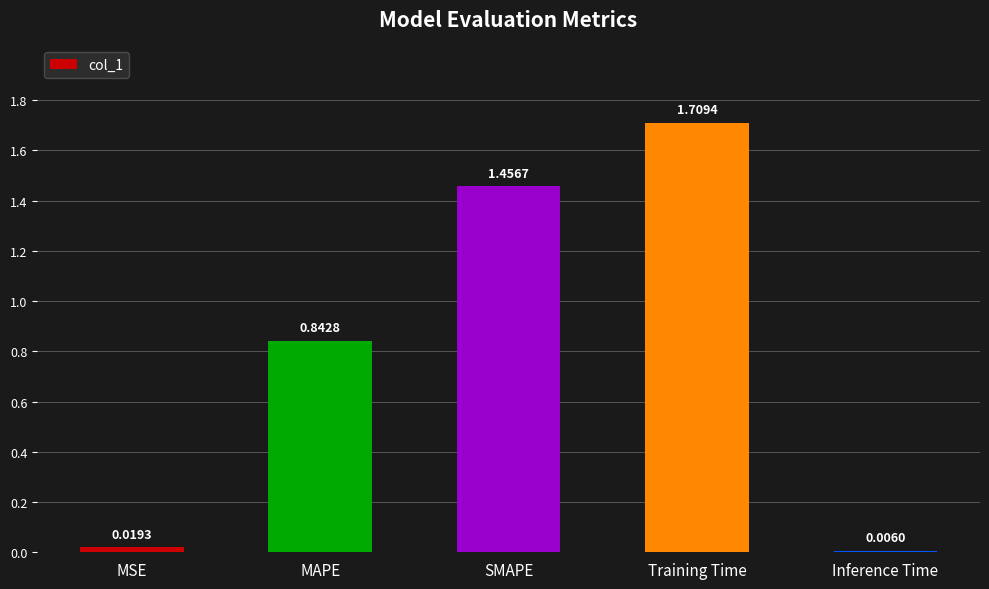

What is the change in value from SMAPE to Inference Time?

-1.5